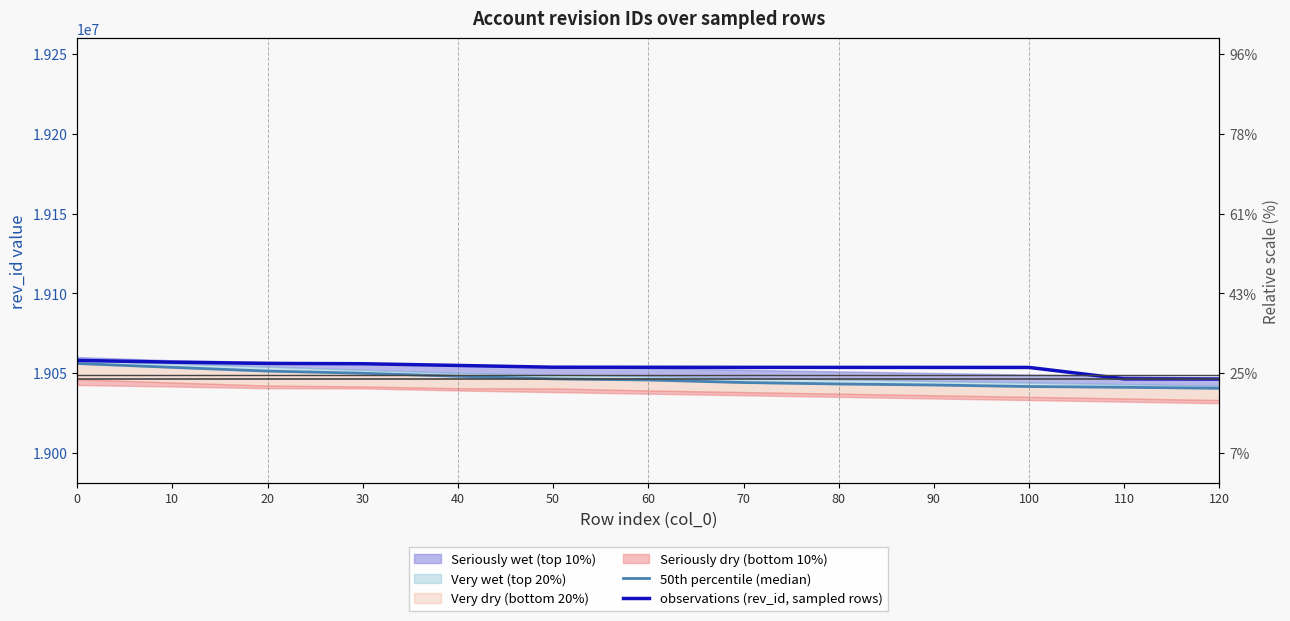

List the labels in order of observations (rev_id, sampled rows) value, largest first.

0, 10, 20, 30, 40, 50, 60, 70, 80, 90, 100, 110, 120